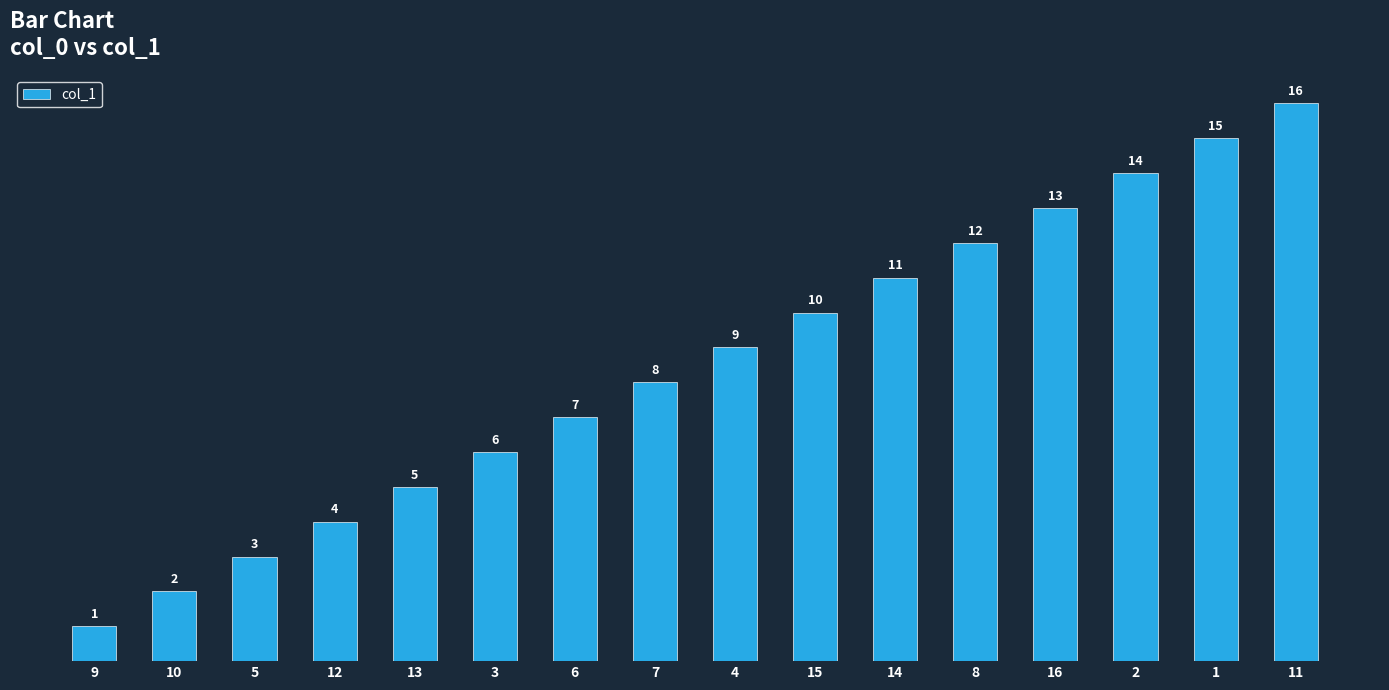

How many series are shown in this chart?

1